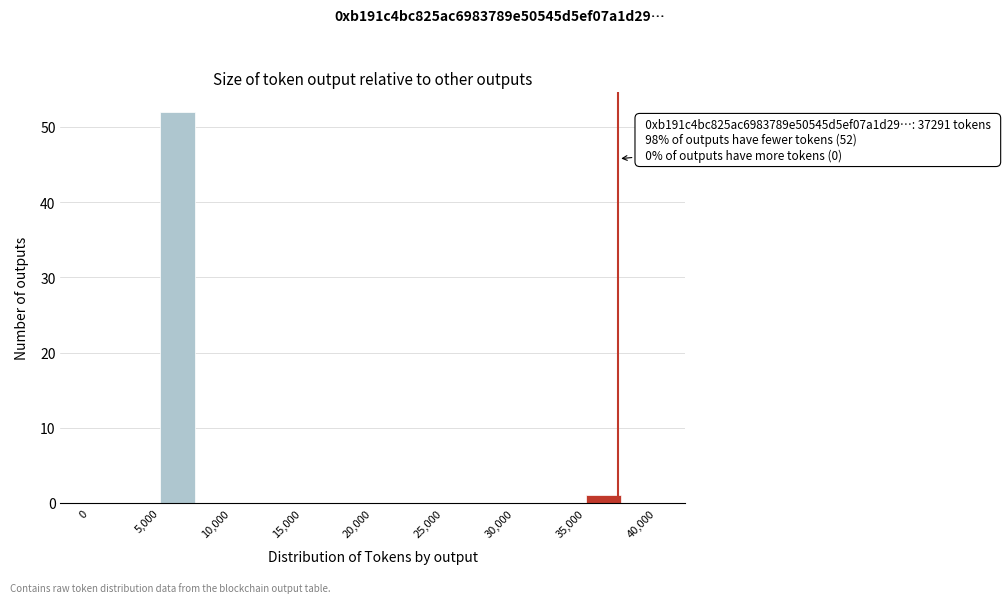

Which range on the x-axis has the tallest bar?

5000 to 7500